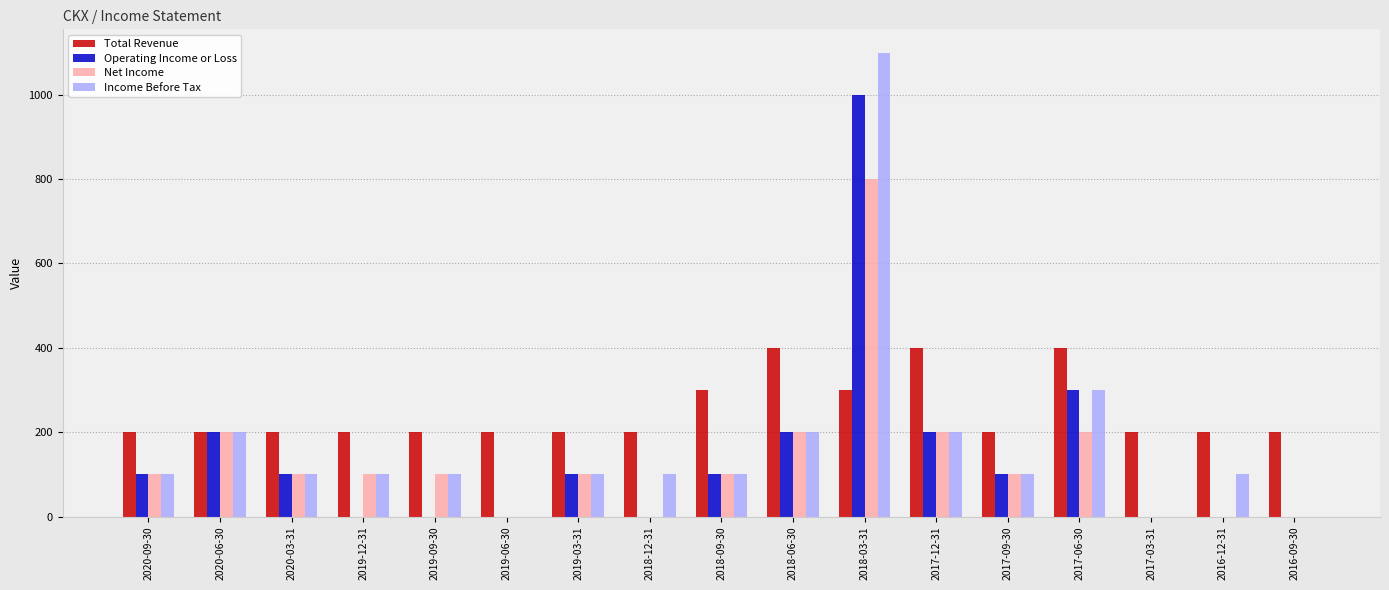

Is it true that Income Before Tax equals 0 at 2019-06-30?

True